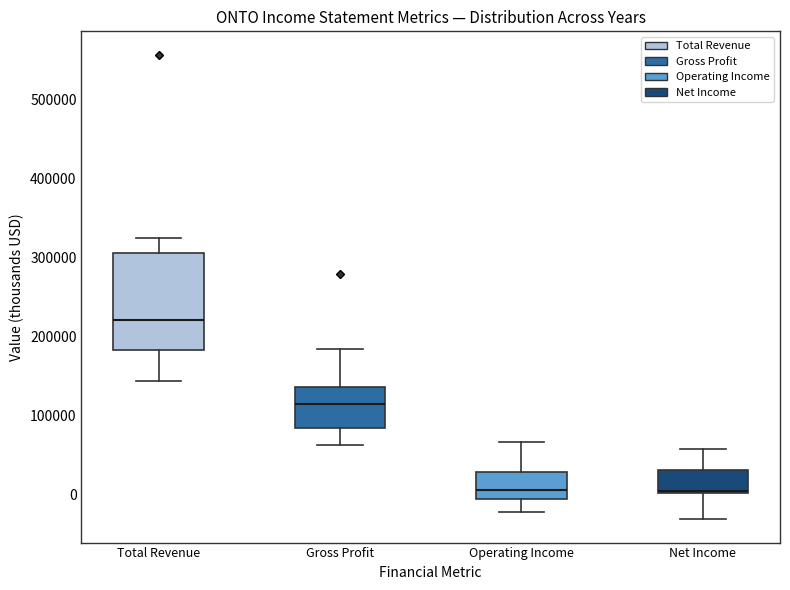

Reading left to right, read every box against the y-axis: the position of its median line, the range the box covers, and the ends of its whiskers. The values are not printed on the chart, so give them approximately, as read against the axis.

Total Revenue: median 220000, box 180000 to 310000, whiskers 140000 to 320000
Gross Profit: median 110000, box 80000 to 140000, whiskers 60000 to 180000
Operating Income: median 10000, box 0 to 30000, whiskers -20000 to 70000
Net Income: median 0, box 0 to 30000, whiskers -30000 to 60000